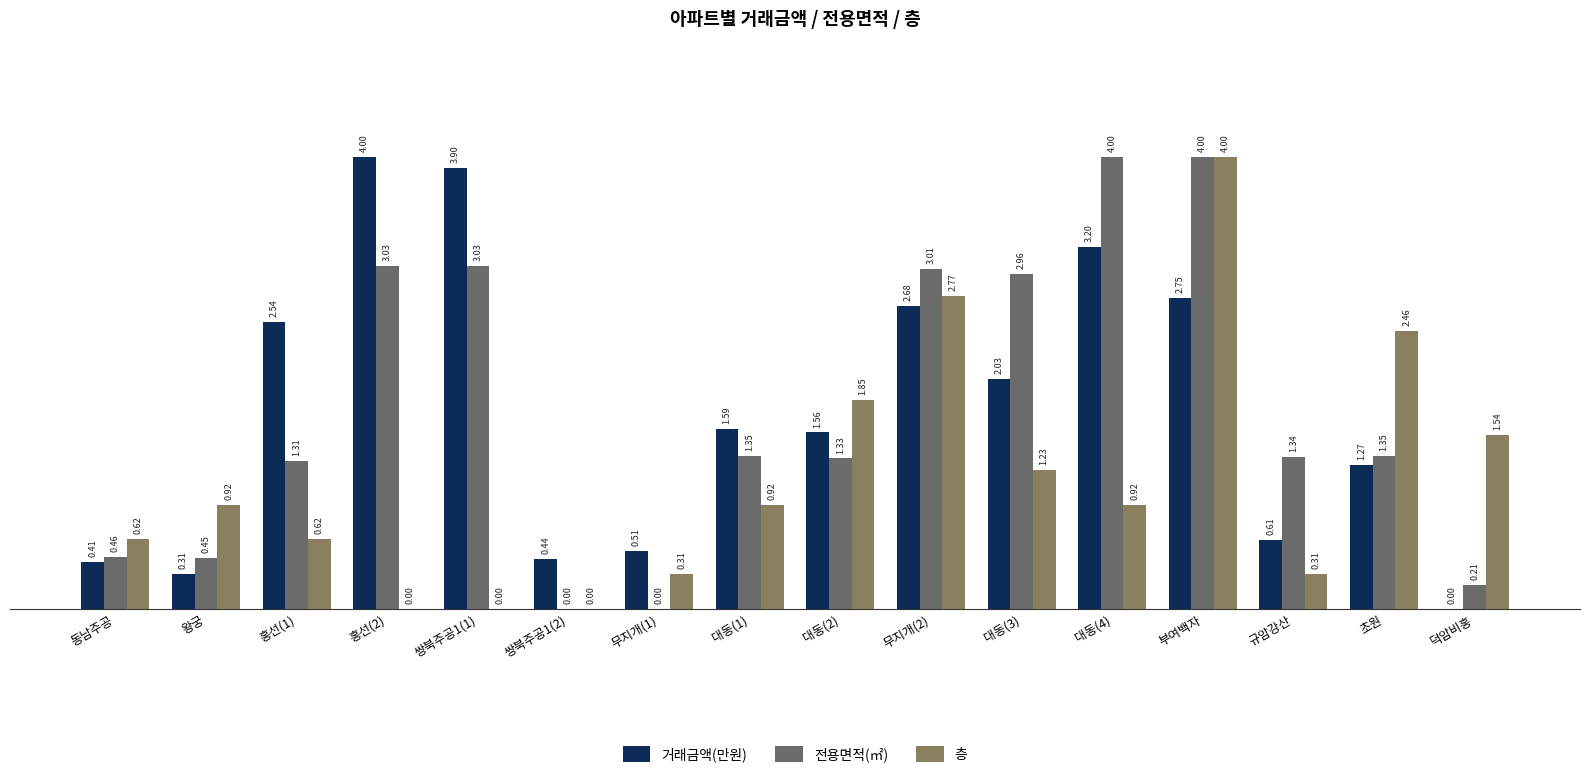

Does the chart contain stacked bars?

No